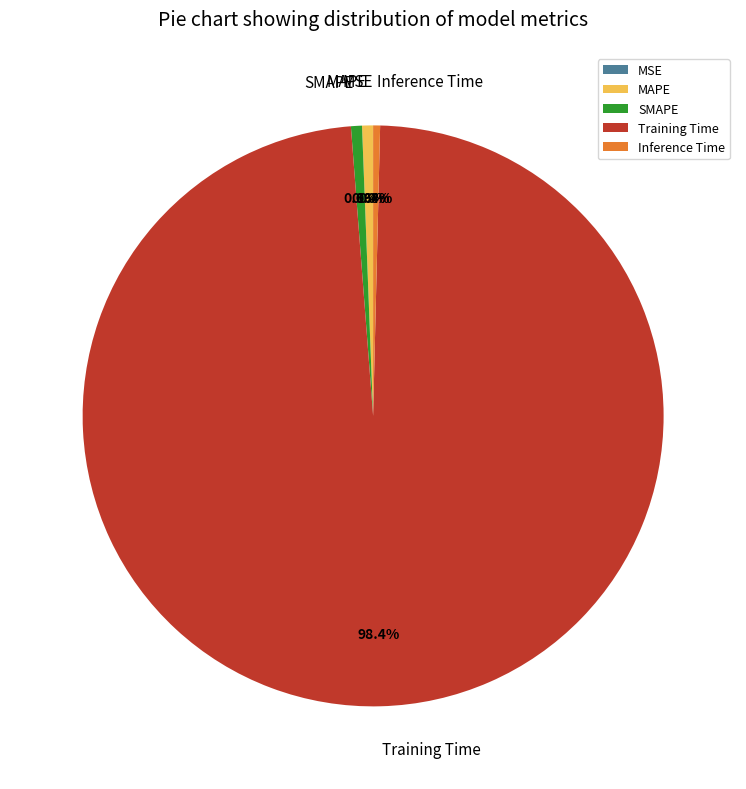

What percentage is NOT represented by MAPE?

99.4%